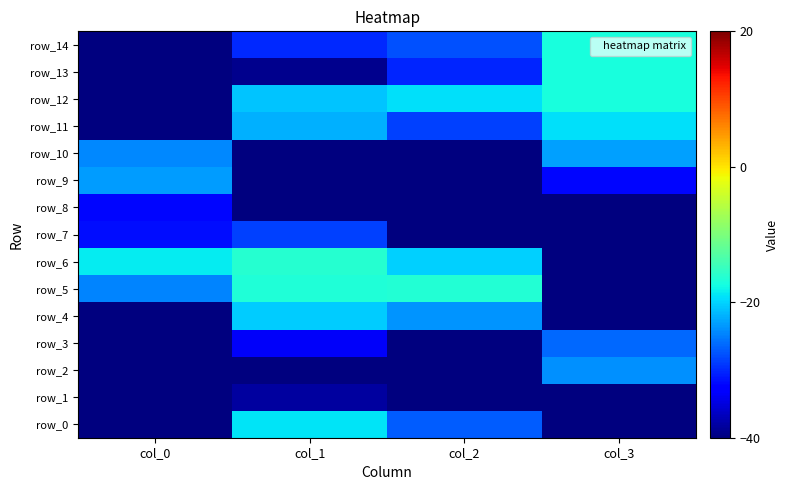

Which series has the largest total across all categories?

row_11